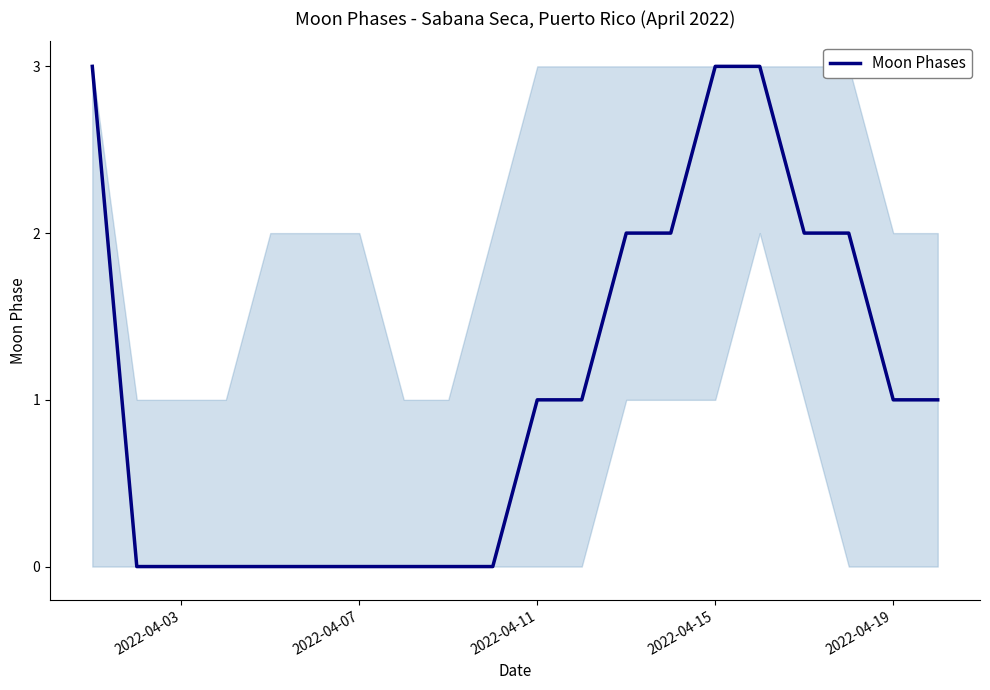

What is the greatest value displayed?

3